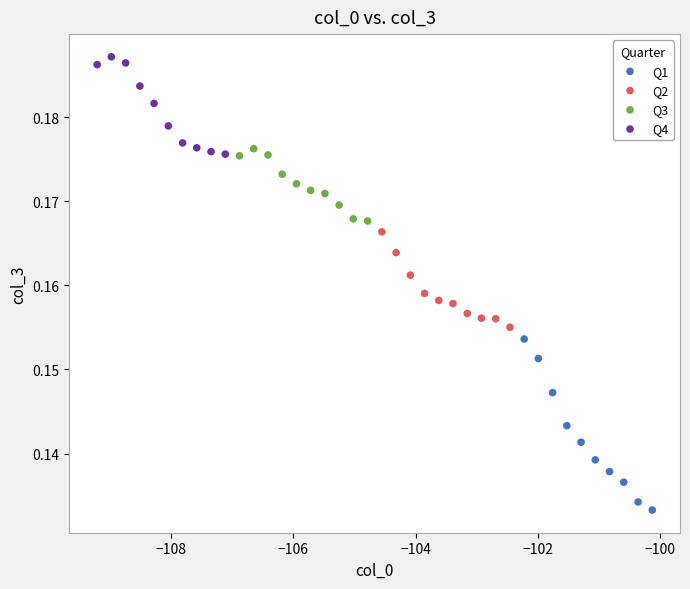

What are all the series names shown in the legend?

Q1, Q2, Q3, Q4